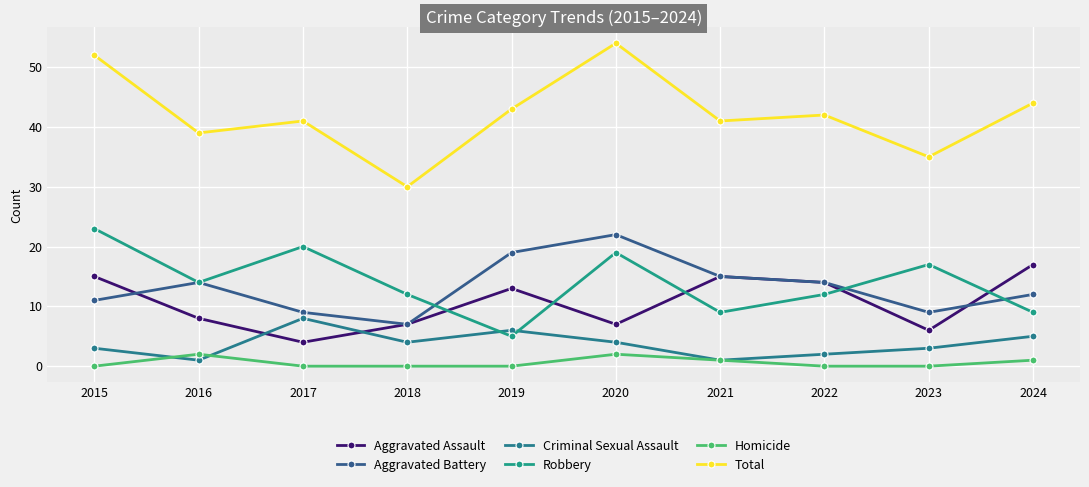

How many data points in Aggravated Assault are less than 13?

5